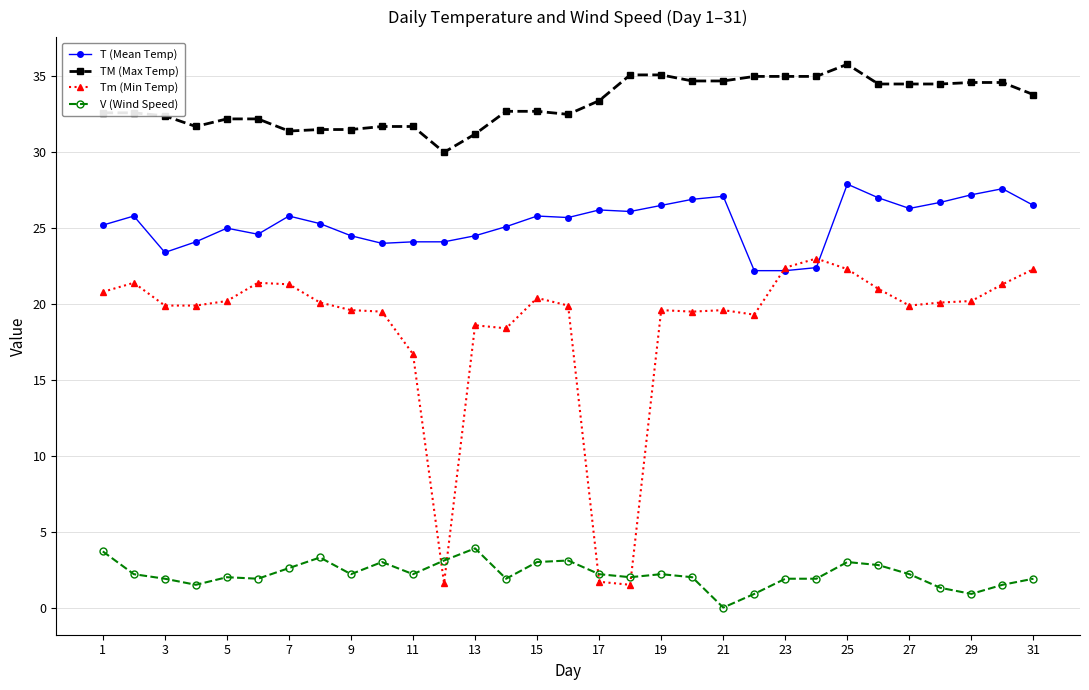

After their last crossing, which series has the higher values: Tm (Min Temp) or V (Wind Speed)?

Tm (Min Temp)